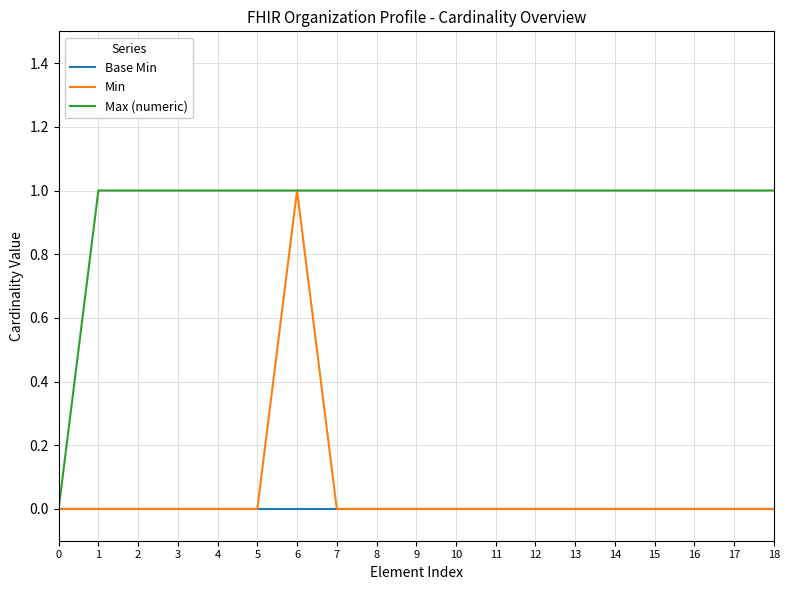

At which category is the sum across all series the highest?

6